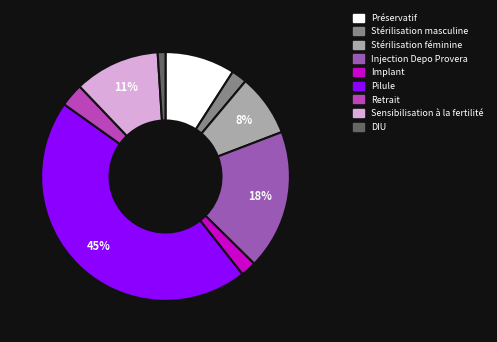

Does Retrait represent more than half of the total?

No